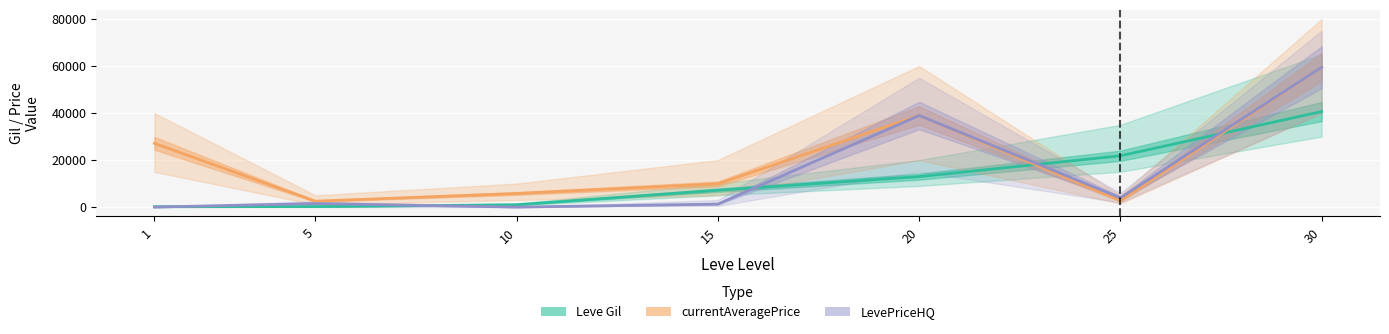

The LevePriceHQ series shows 1266 at 15. True or false?

True